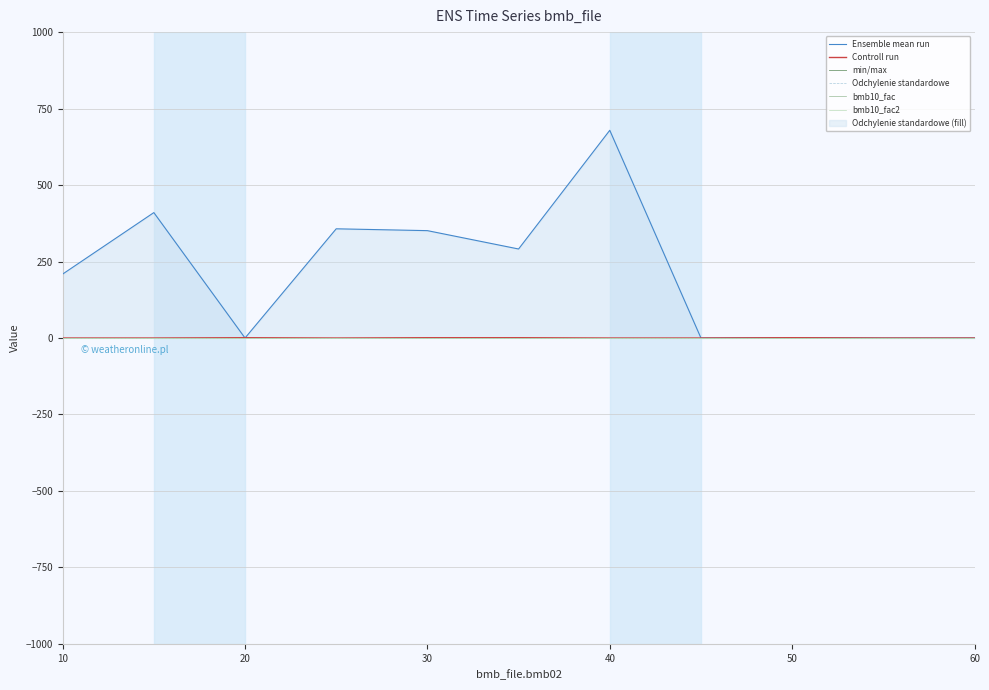

The value of Odchylenie standardowe at 60 is 0. True or false?

True